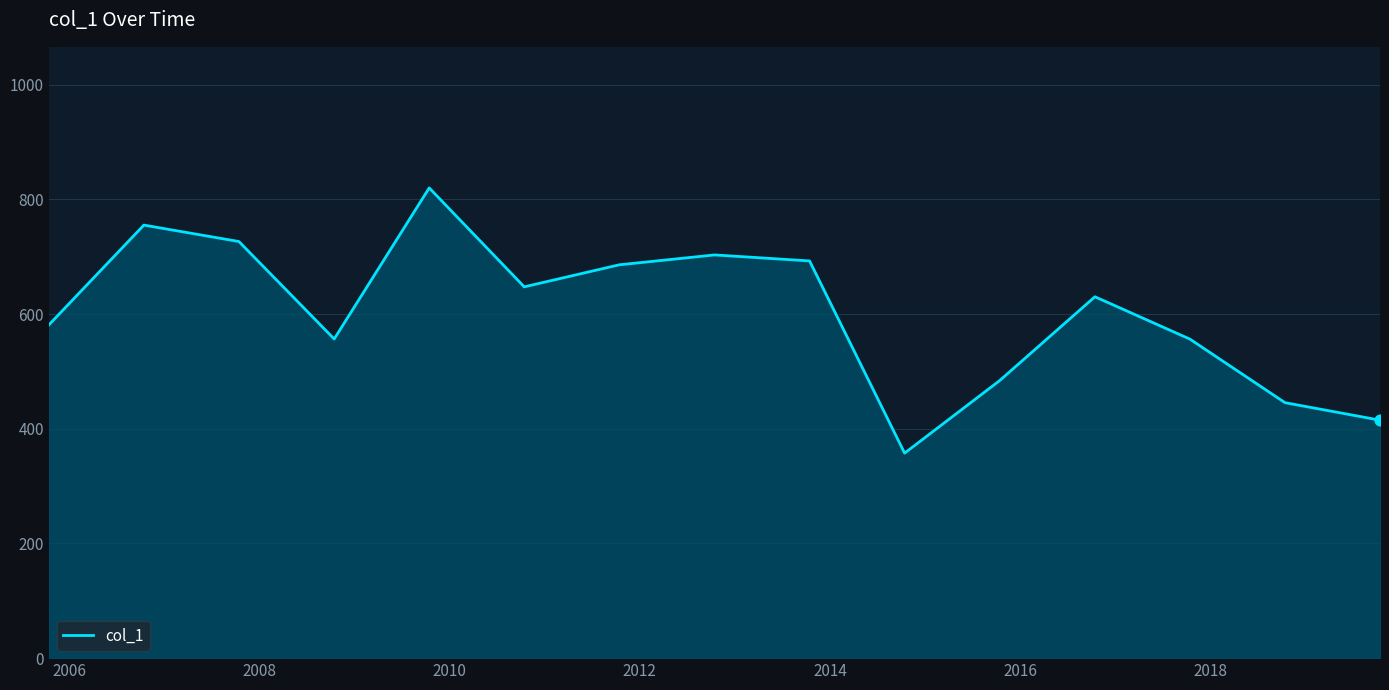

What is the smallest value displayed?

357.4